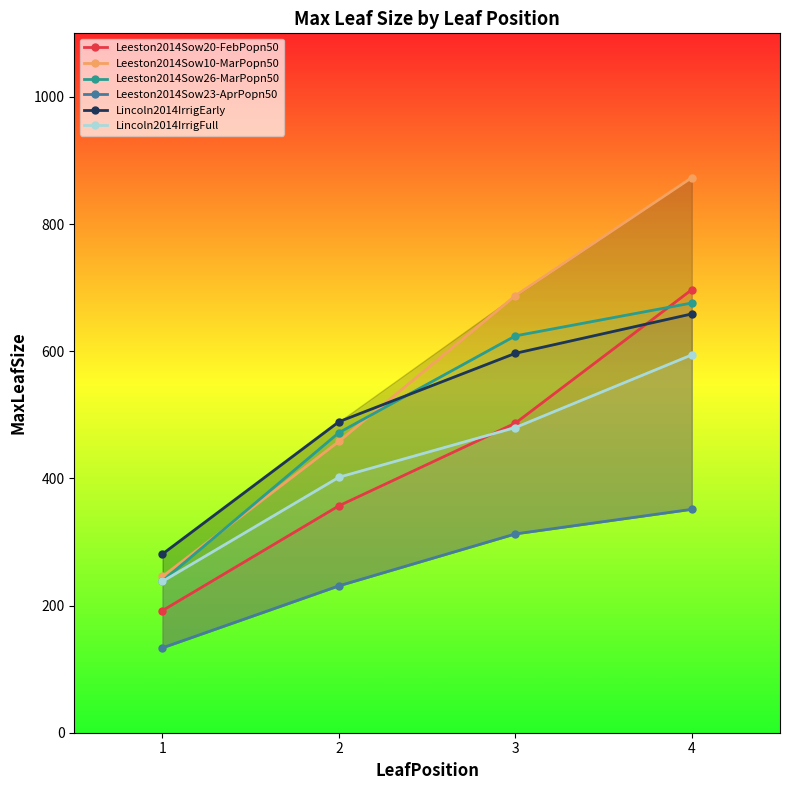

Between 2 and 1, which is larger?

2